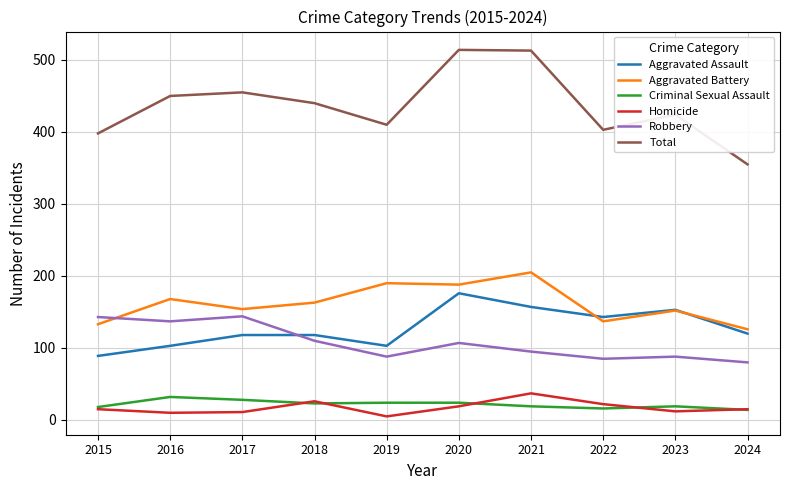

What is the average value of the Aggravated Assault series?

128